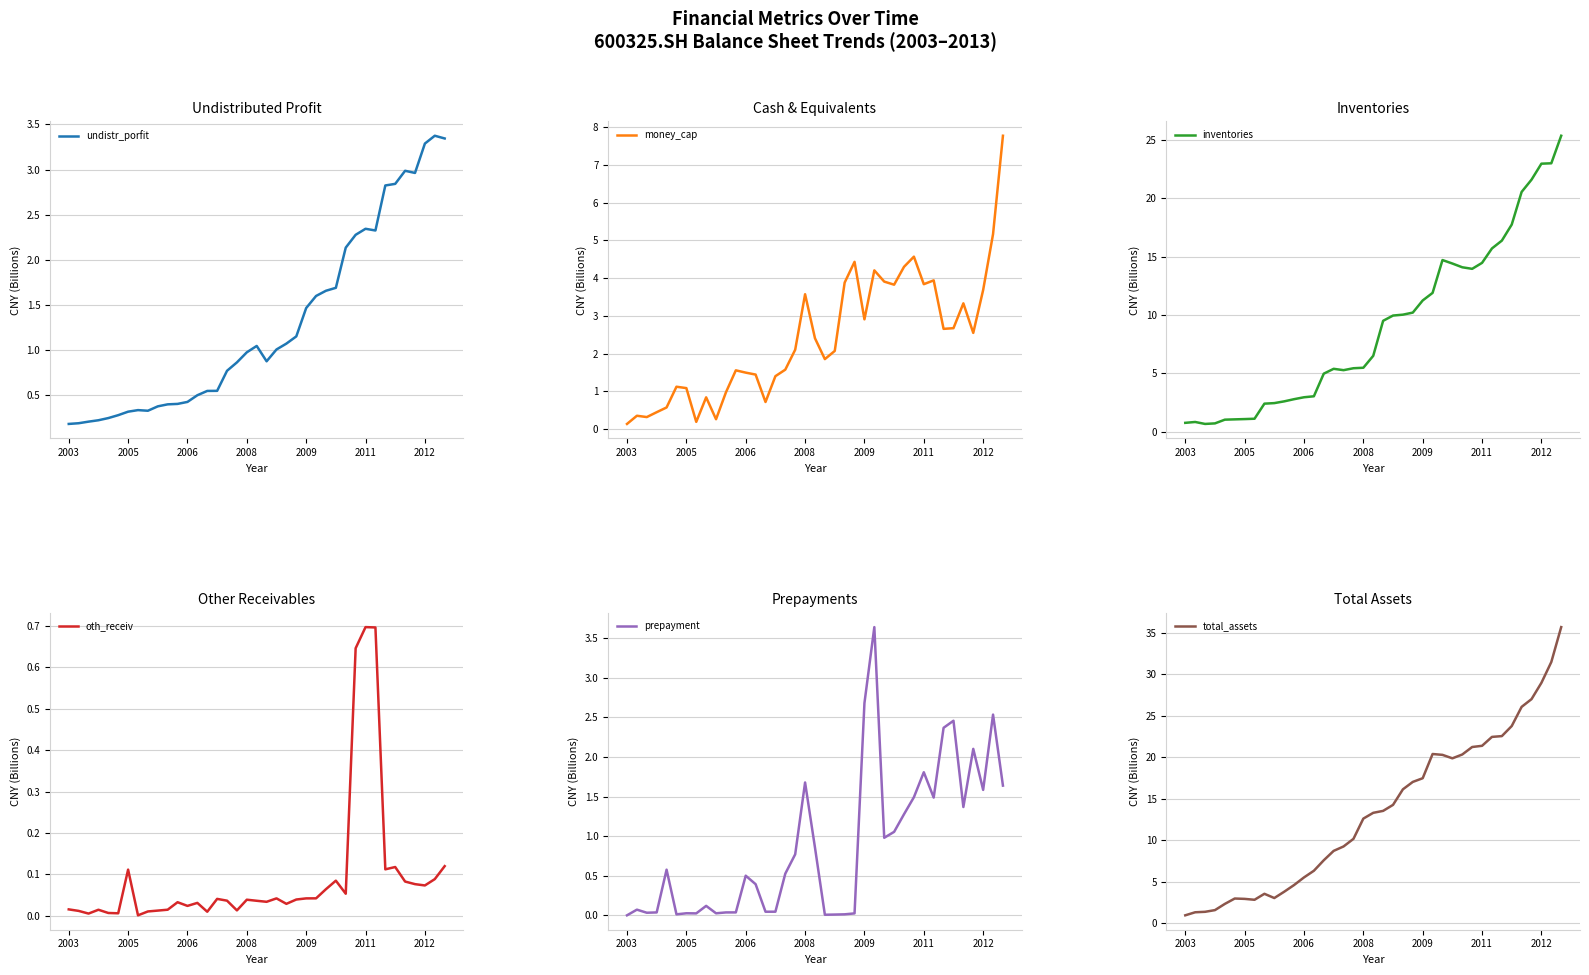

What are all the series names shown in the legend?

undistr_porfit, money_cap, inventories, oth_receiv, prepayment, total_assets